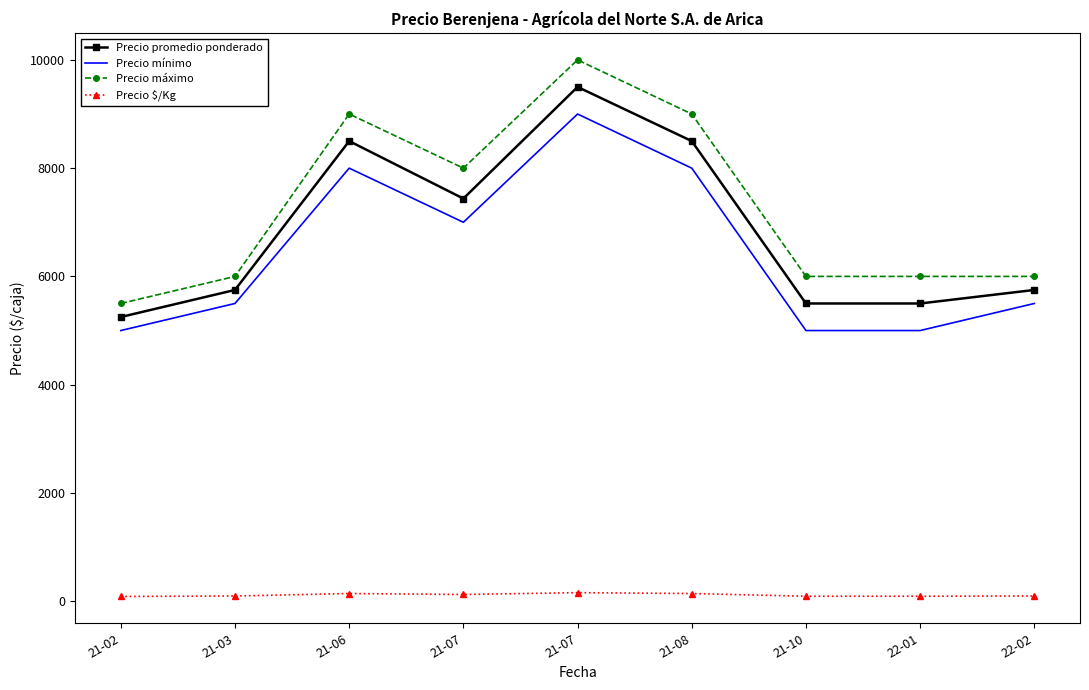

True or false: Precio $/Kg and Precio promedio ponderado intersect in this chart.

False